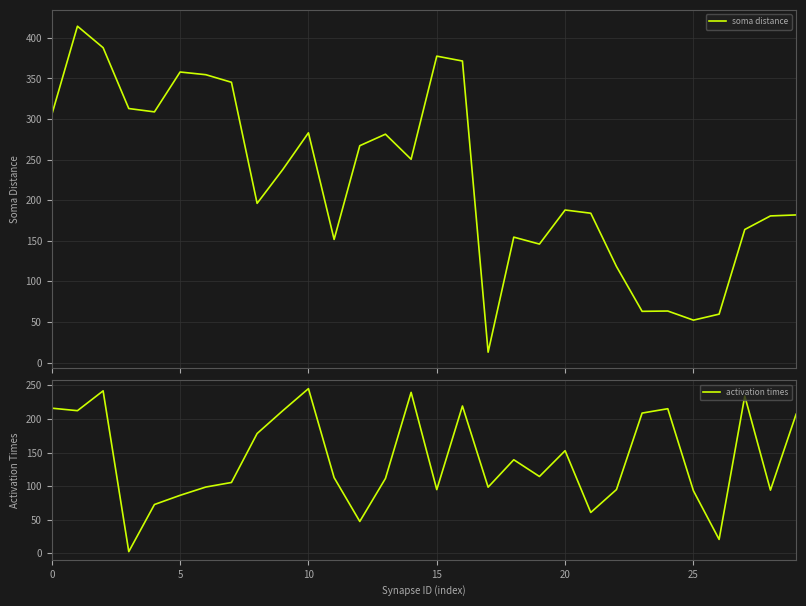

What is the difference between the highest and lowest values at 19?

31.6